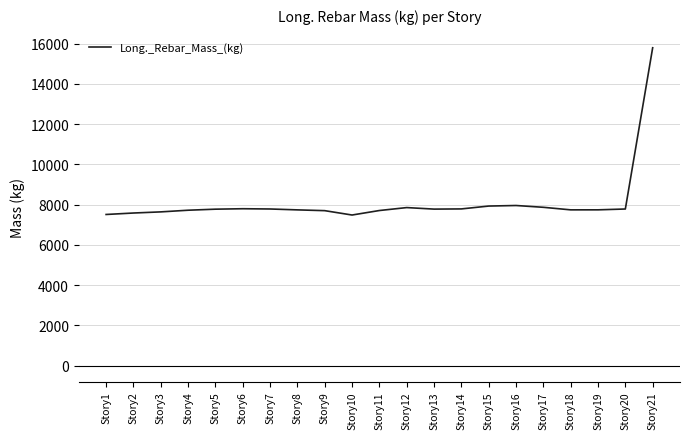

What is the average value?

8128.4